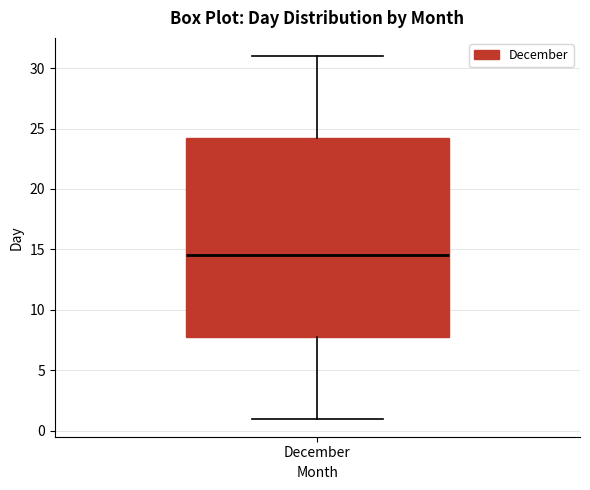

Transcribe this box plot: give where the median line is, the range the box spans, and where the two whiskers end, as read against the y-axis. The values are not printed on the chart, so give them approximately, as read against the axis.

median 14.5, box 8.0 to 24.5, whiskers 1.0 to 31.0